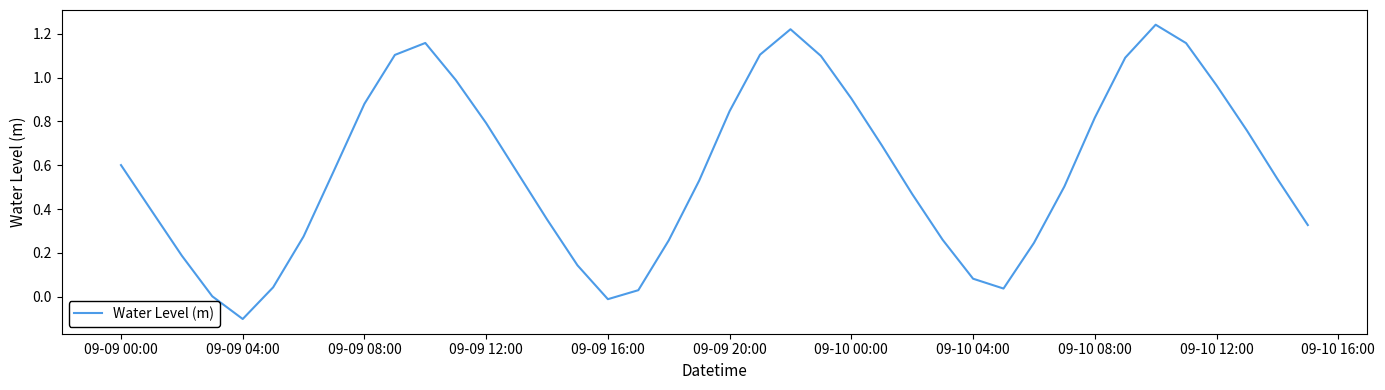

What is the difference between the maximum and minimum values?

1.3